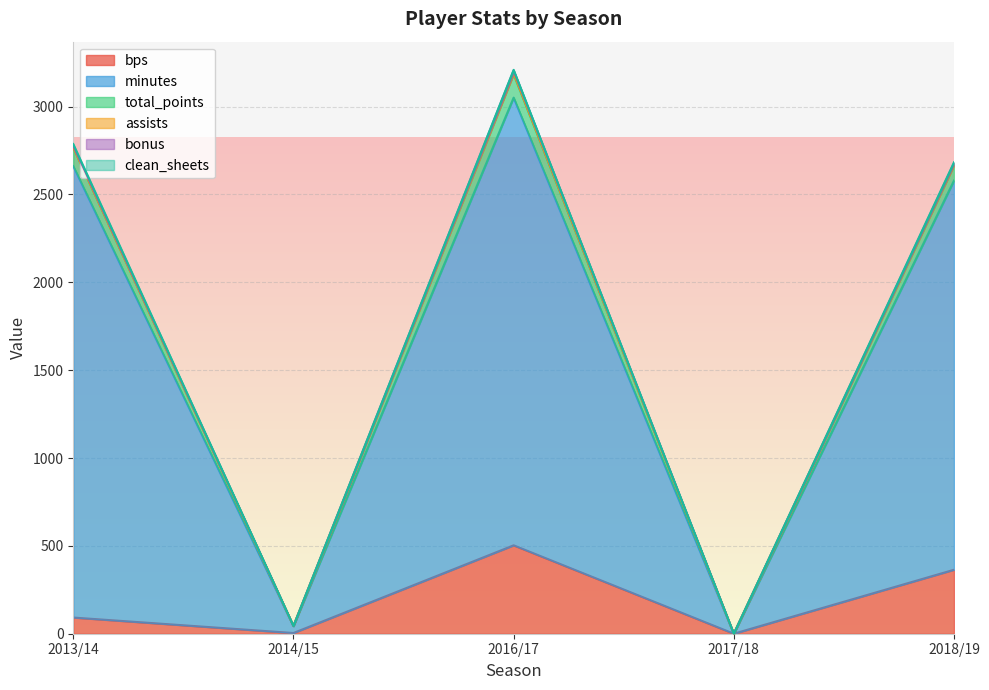

What is the difference between the maximum and second lowest values in the bps series?

499